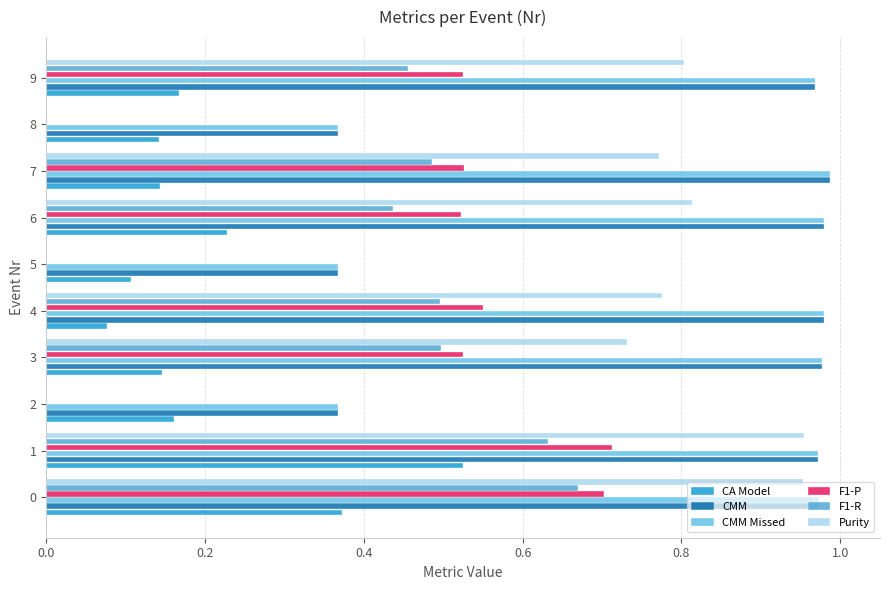

What is the label of the 10th bar from the left?

9